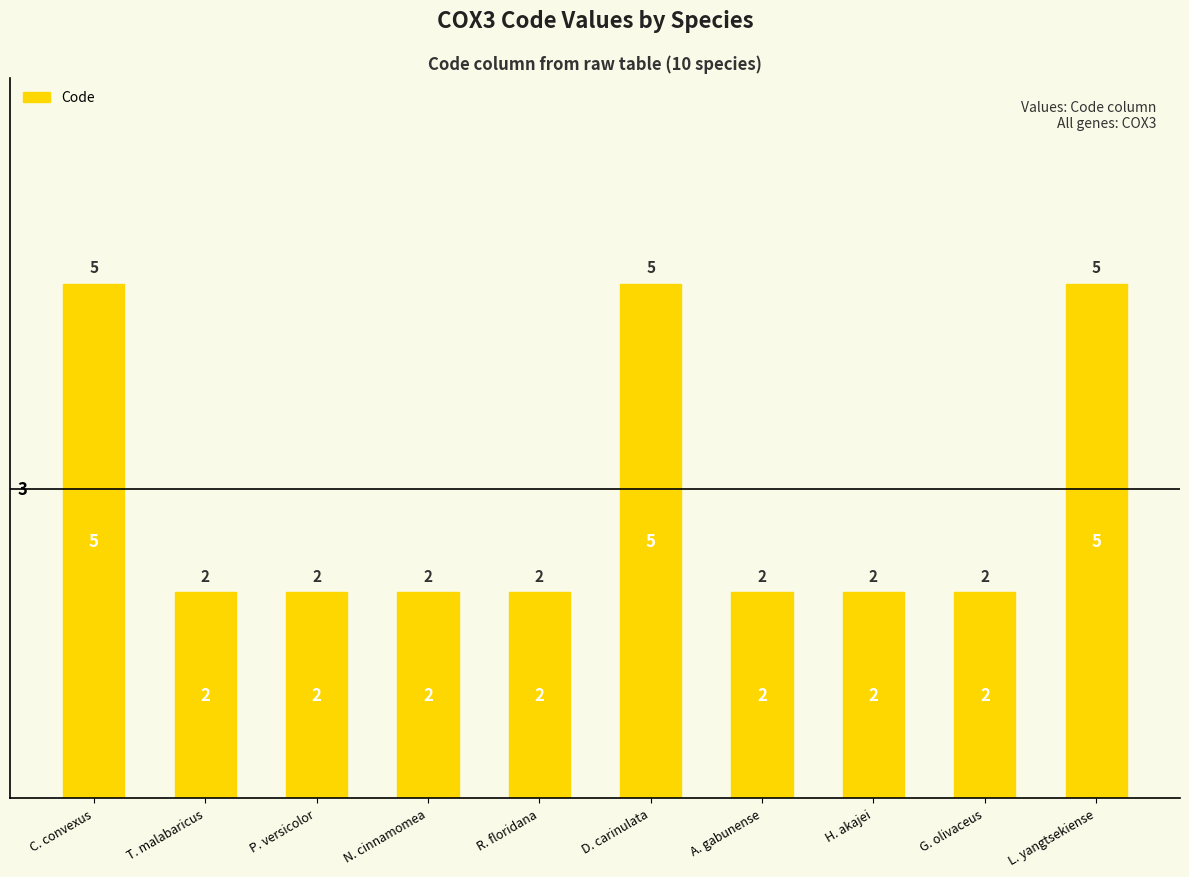

What is the label of the 3rd bar from the left?

P. versicolor